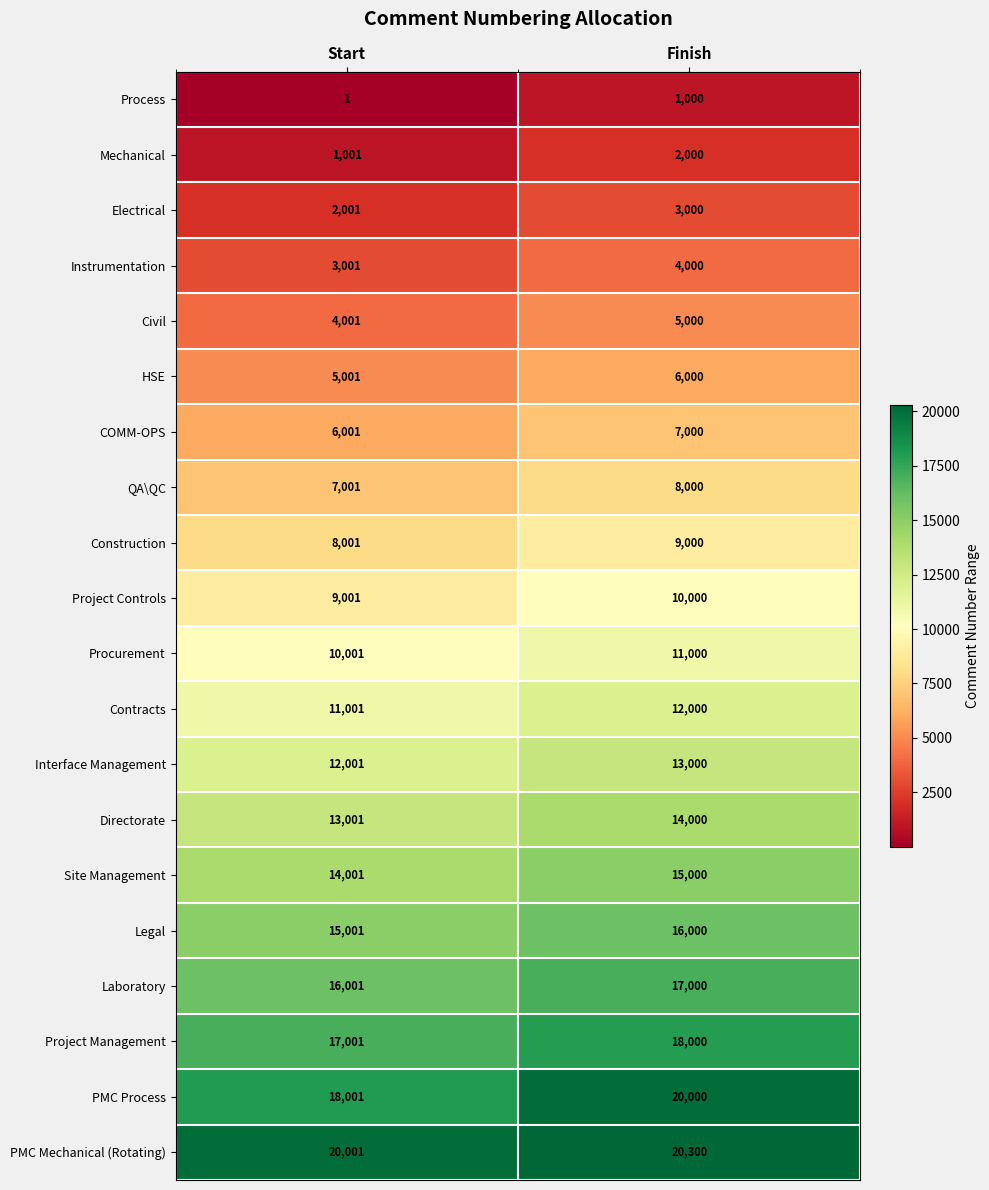

Is the value of PMC Process at Start greater than the value of Laboratory at Start?

Yes